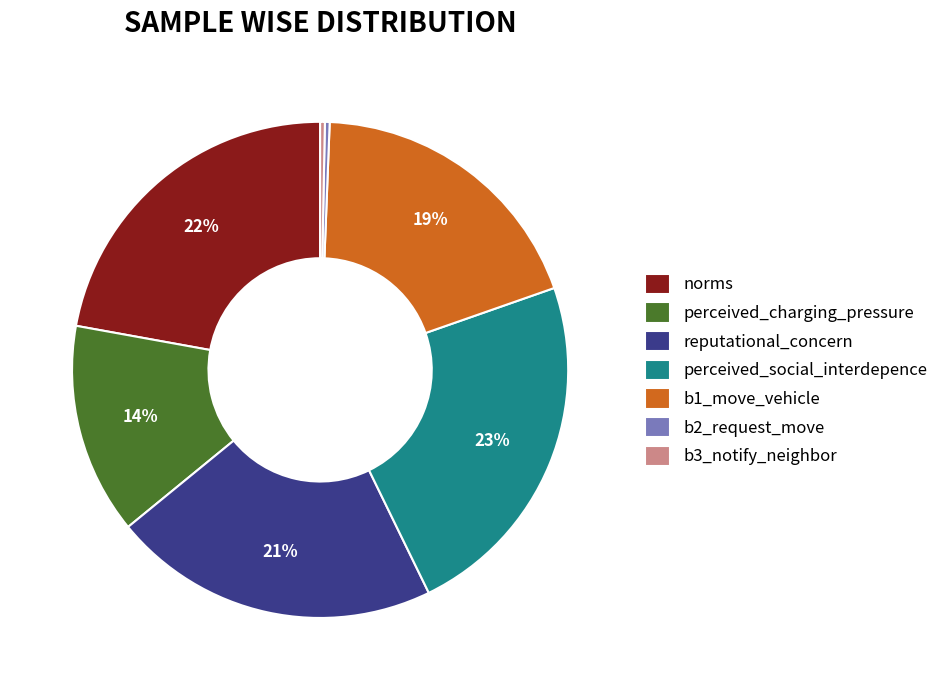

What percentage is the b1_move_vehicle slice, to the nearest percent?

19%